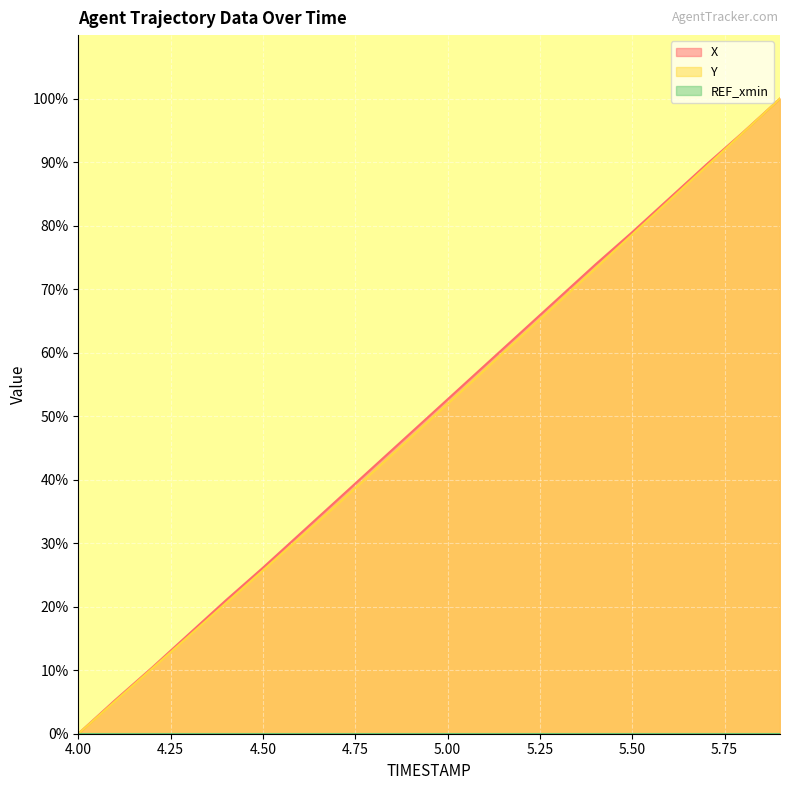

What is the label of the 5th point from the right?

5.5